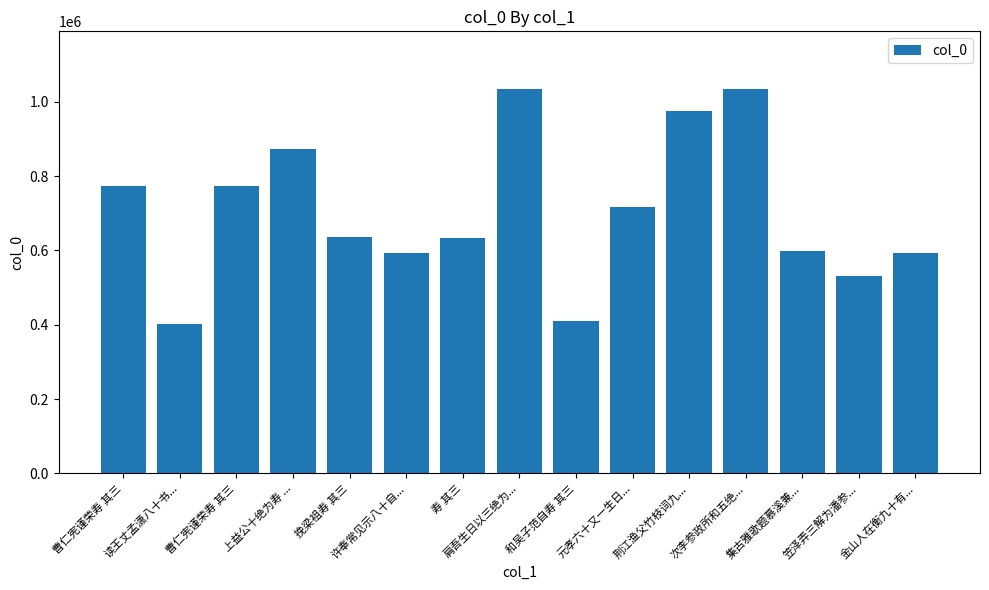

How many bars are there in total?

15